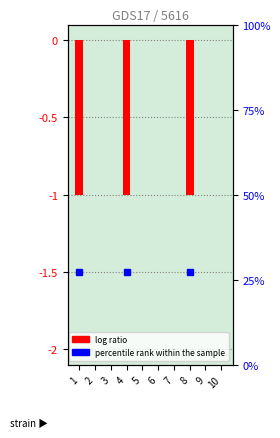

At which category does the chart reach its minimum across all series?

1